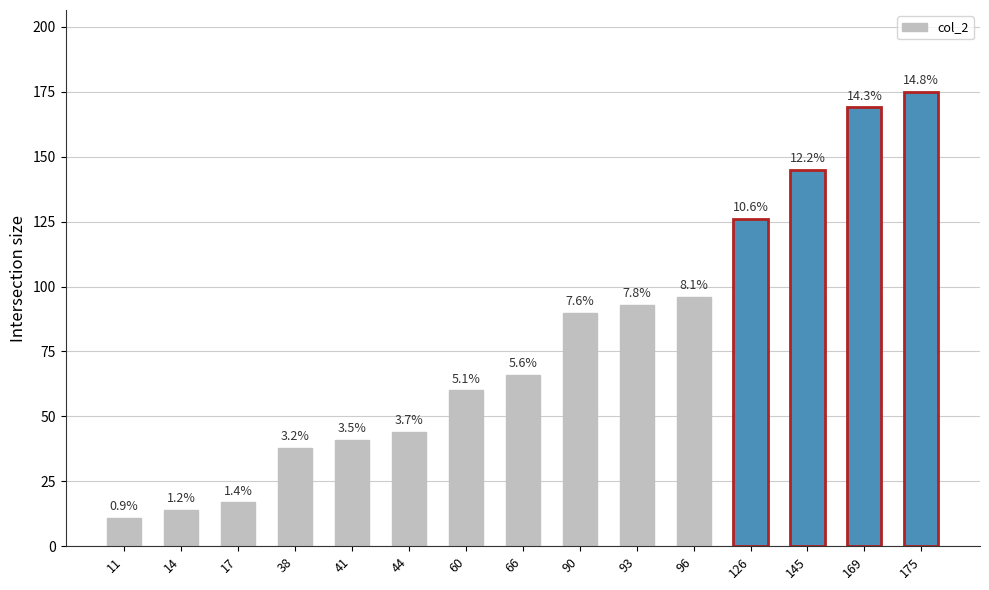

List the labels in order of value, smallest first.

11, 14, 17, 38, 41, 44, 60, 66, 90, 93, 96, 126, 145, 169, 175